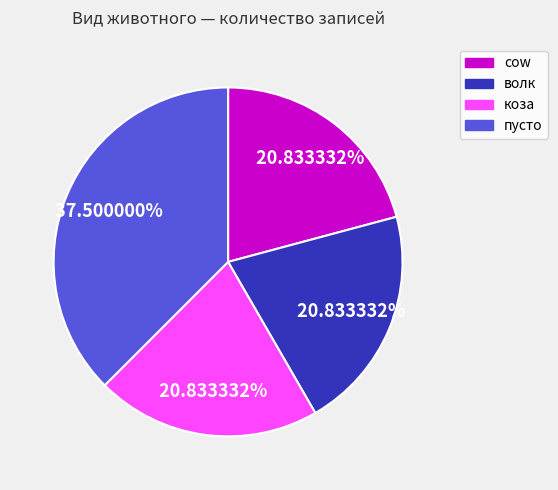

Approximately how many times larger is the value at пусто compared to cow?

1.8